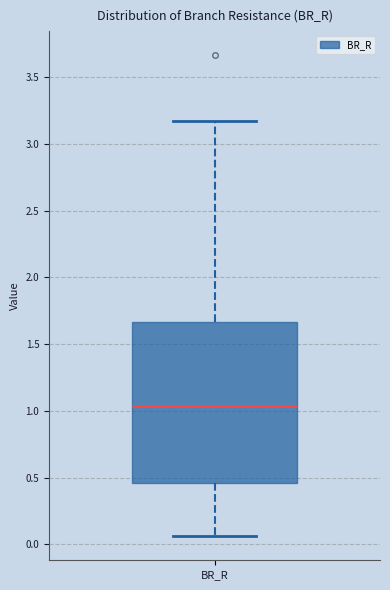

Transcribe this box plot: give where the median line is, the range the box spans, and where the two whiskers end, as read against the y-axis. The values are not printed on the chart, so give them approximately, as read against the axis.

median 1.05, box 0.45 to 1.65, whiskers 0.05 to 3.15